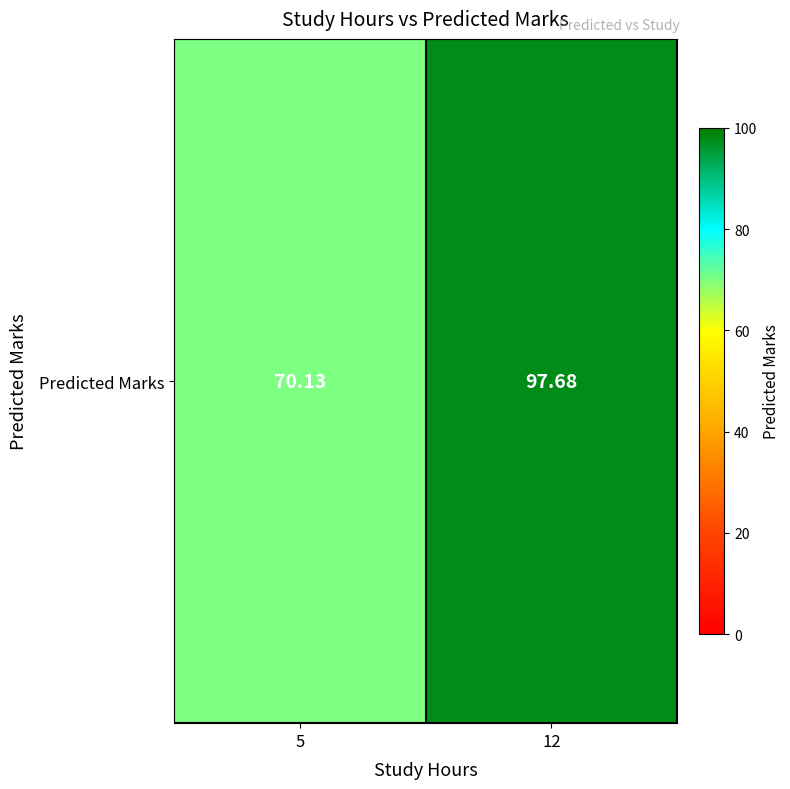

What is the average value?

83.9